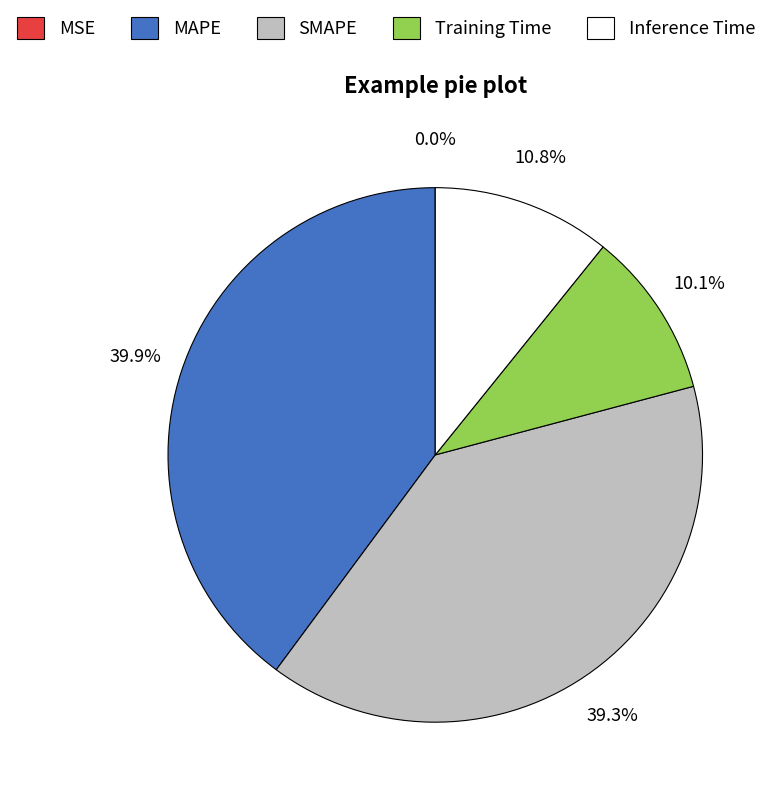

True or false: SMAPE accounts for 39% of the total.

True